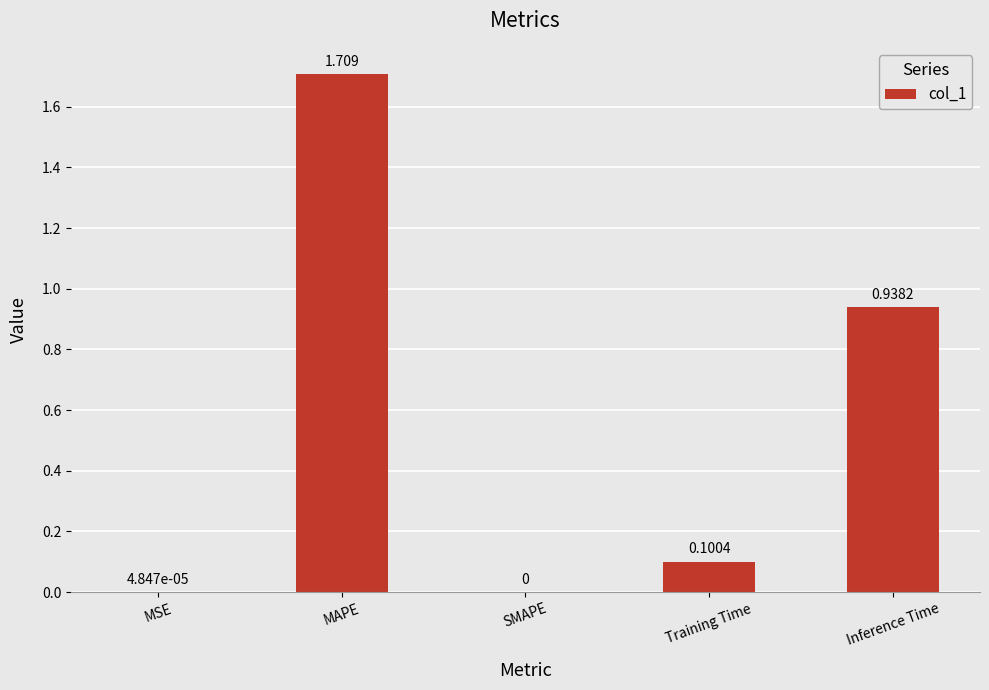

The chart shows a value of 1.1 at SMAPE. True or false?

False